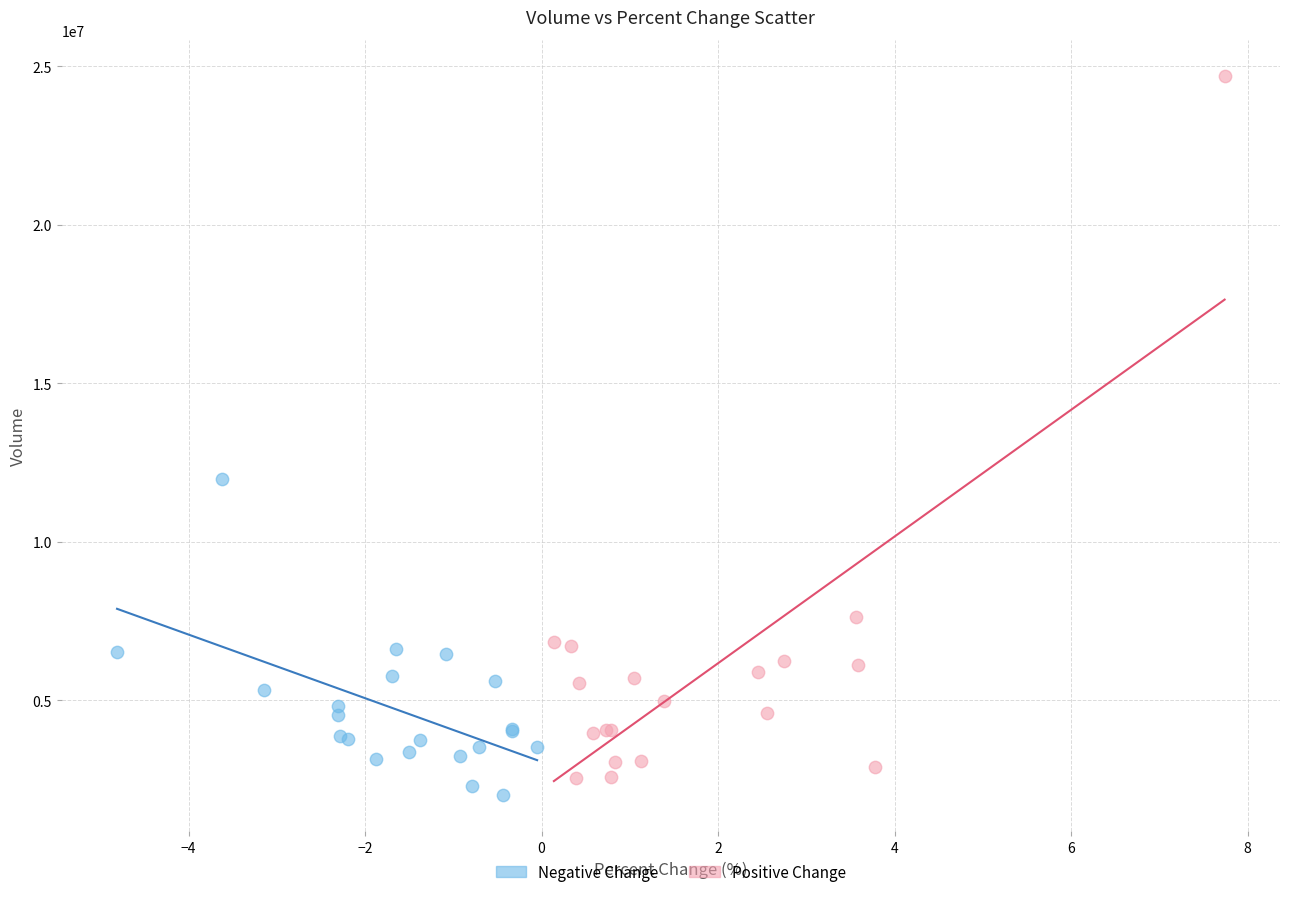

Which series contains the highest Y value?

Positive Change